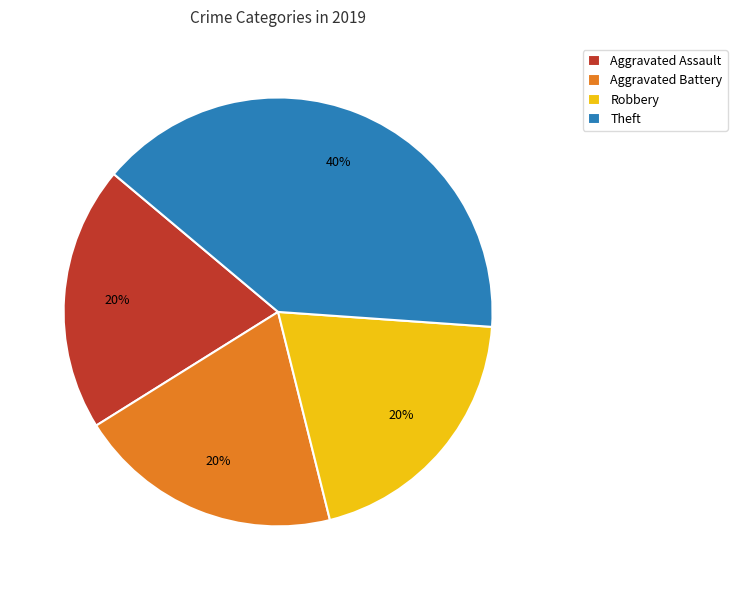

To the nearest percent, what is the combined percentage of Aggravated Battery and Robbery?

40%